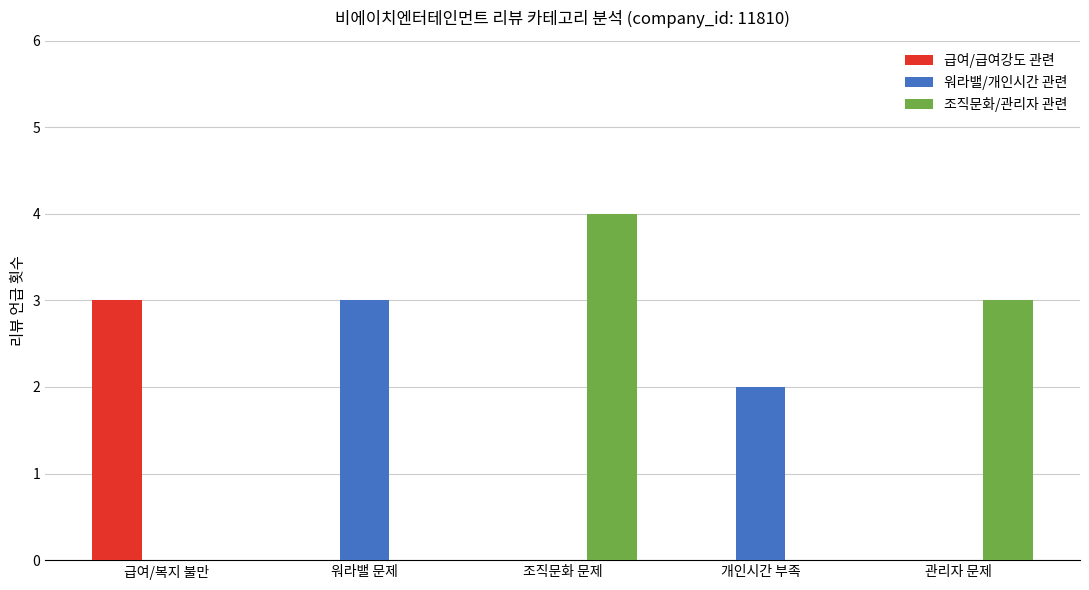

Reading left to right, what are all the values shown in this chart?

급여/급여강도 관련: 3	0	0	0	0
워라밸/개인시간 관련: 0	3	0	2	0
조직문화/관리자 관련: 0	0	4	0	3